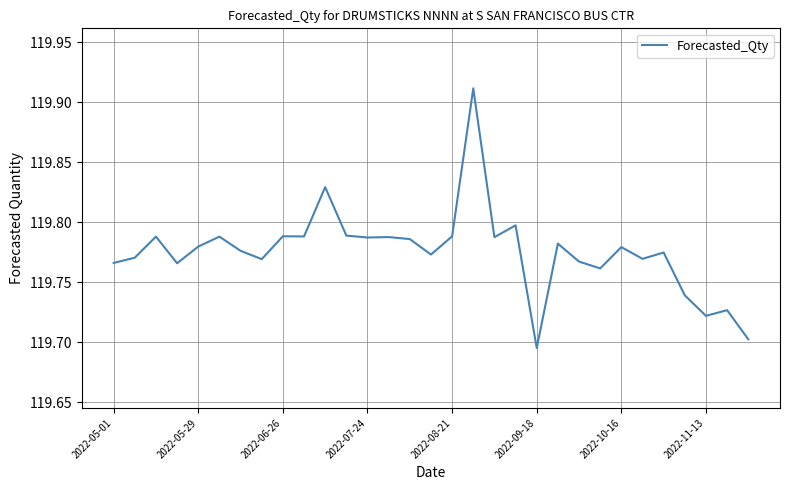

Which label corresponds to the smallest value in the chart?

2022-09-18